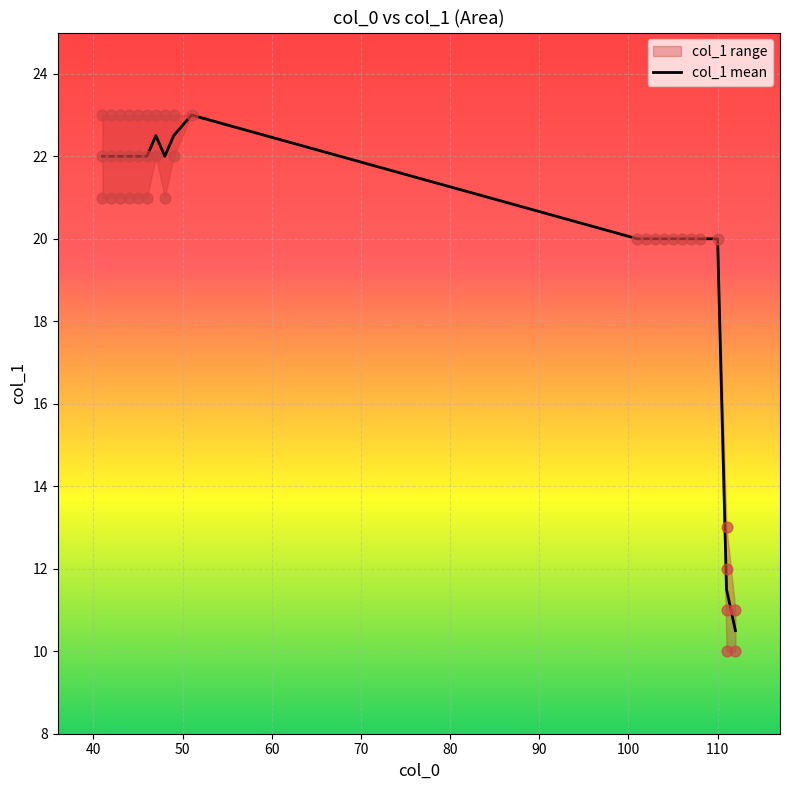

Between 40 and 60, which is larger?

40